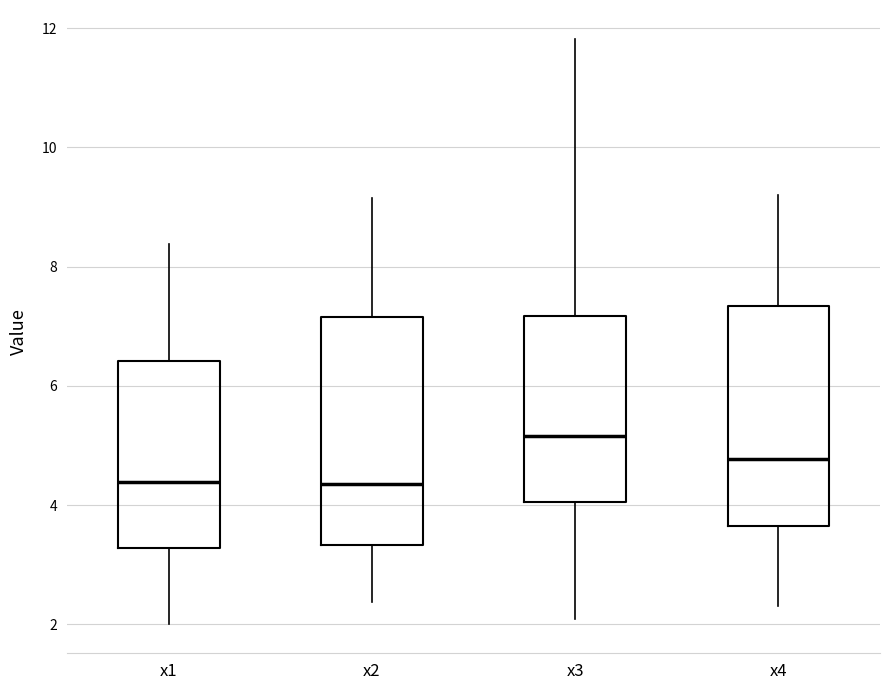

Reading left to right, read every box against the y-axis: the position of its median line, the range the box covers, and the ends of its whiskers. The values are not printed on the chart, so give them approximately, as read against the axis.

x1: median 4.4, box 3.2 to 6.4, whiskers 2.0 to 8.4
x2: median 4.4, box 3.4 to 7.2, whiskers 2.4 to 9.2
x3: median 5.2, box 4.0 to 7.2, whiskers 2.0 to 11.8
x4: median 4.8, box 3.6 to 7.4, whiskers 2.4 to 9.2